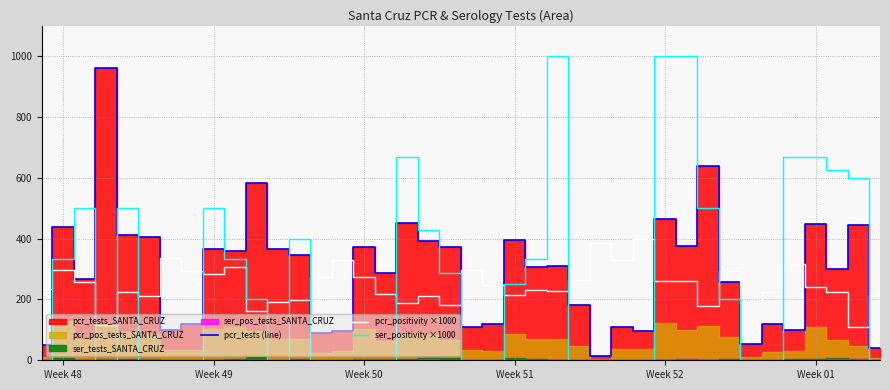

Which series ends up on top after the final intersection of ser_positivity ×1000 and pcr_tests (line)?

pcr_tests (line)